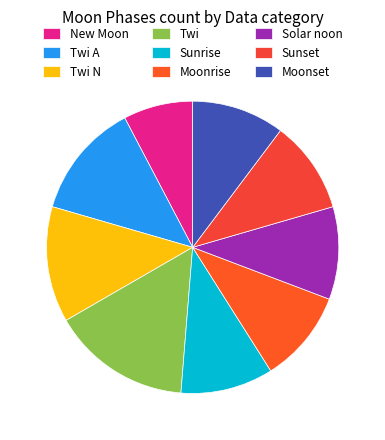

The Twi slice represents 1% of the pie. True or false?

False